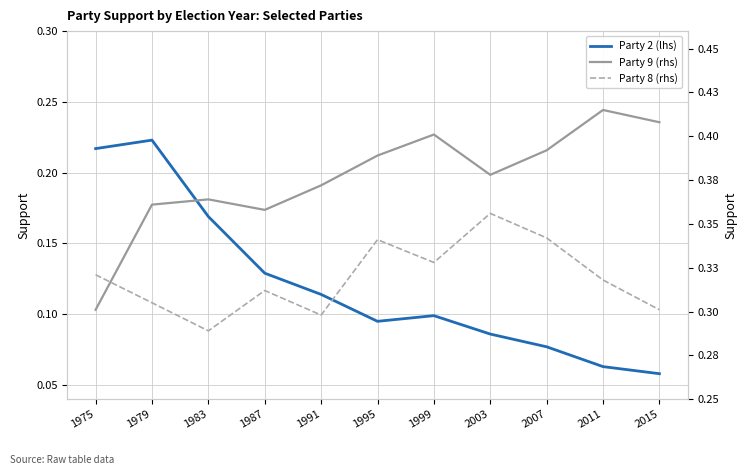

True or false: Party 8 (rhs) and Party 9 (rhs) intersect in this chart.

True